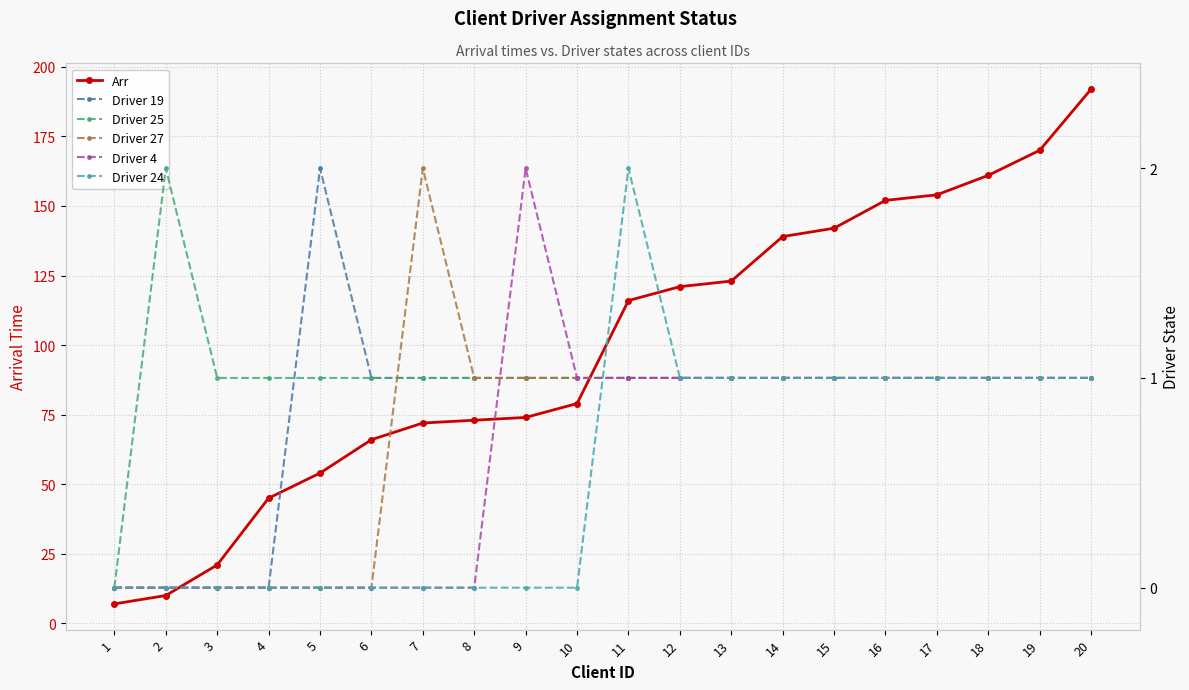

Reading left to right, transcribe all the data shown in this chart.

Arr: 1=7	2=10	3=21	4=45	5=54	6=66	7=72	8=73	9=74	10=79	11=116	12=121	13=123	14=139	15=142	16=152	17=154	18=161	19=170	20=192
Driver 19: 1=0	2=0	3=0	4=0	5=2	6=1	7=1	8=1	9=1	10=1	11=1	12=1	13=1	14=1	15=1	16=1	17=1	18=1	19=1	20=1
Driver 25: 1=0	2=2	3=1	4=1	5=1	6=1	7=1	8=1	9=1	10=1	11=1	12=1	13=1	14=1	15=1	16=1	17=1	18=1	19=1	20=1
Driver 27: 1=0	2=0	3=0	4=0	5=0	6=0	7=2	8=1	9=1	10=1	11=1	12=1	13=1	14=1	15=1	16=1	17=1	18=1	19=1	20=1
Driver 4: 1=0	2=0	3=0	4=0	5=0	6=0	7=0	8=0	9=2	10=1	11=1	12=1	13=1	14=1	15=1	16=1	17=1	18=1	19=1	20=1
Driver 24: 1=0	2=0	3=0	4=0	5=0	6=0	7=0	8=0	9=0	10=0	11=2	12=1	13=1	14=1	15=1	16=1	17=1	18=1	19=1	20=1